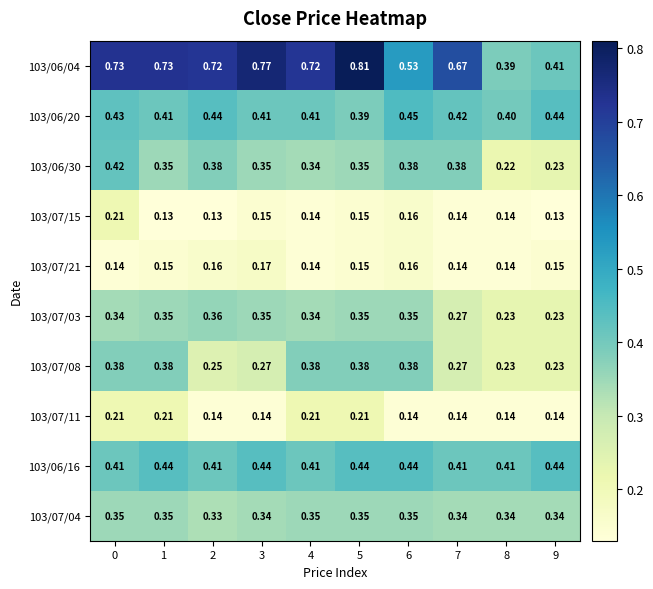

Is the value of 103/07/04 at 4 greater than the value of 103/06/16 at 5?

No